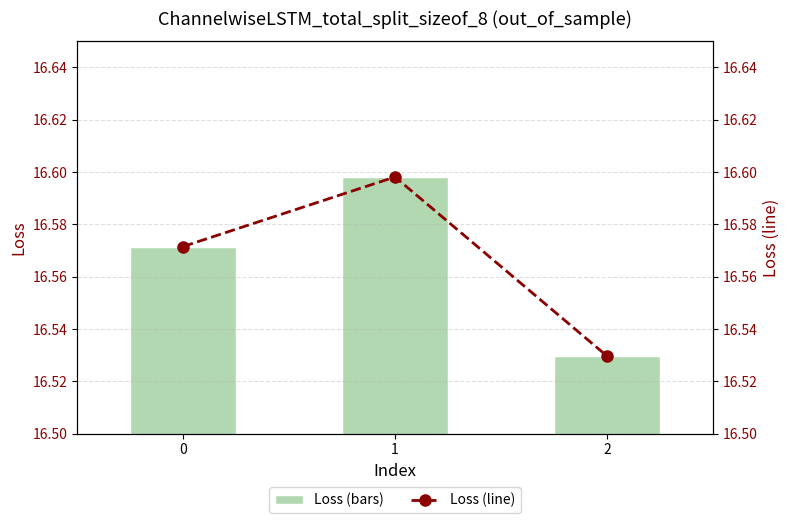

Between 0 and 2, which series saw the biggest shift?

Loss (bars)